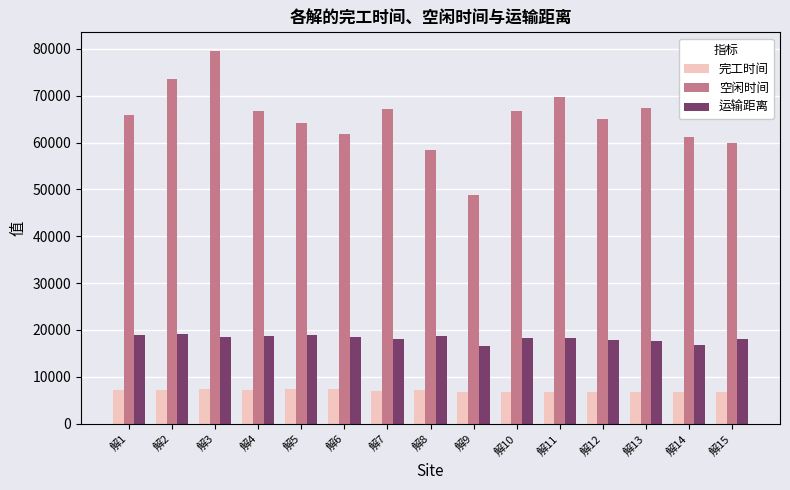

List the series in order of their peak value, lowest first.

完工时间, 运输距离, 空闲时间